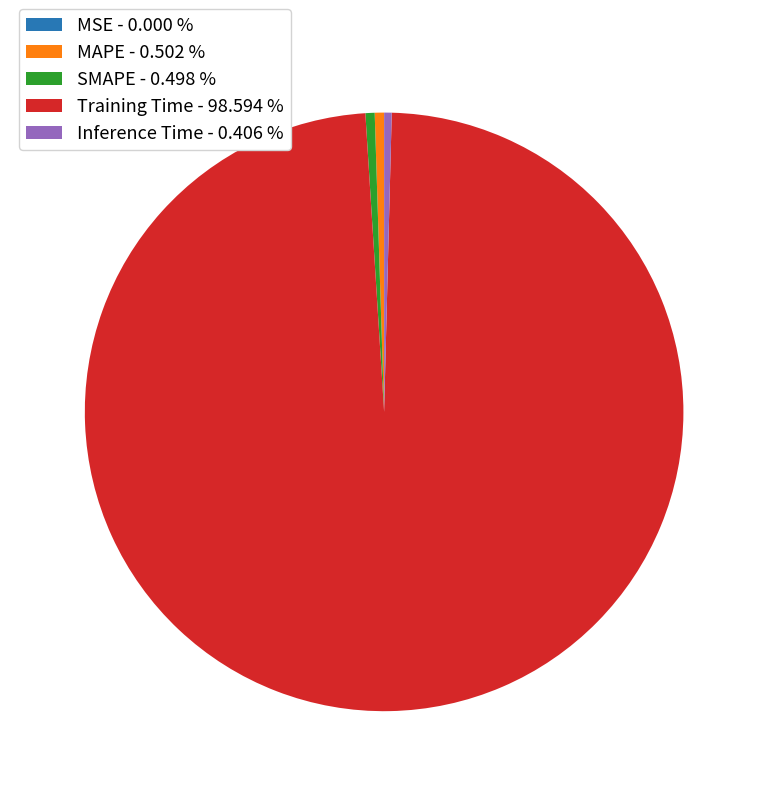

Between Training Time - 98.594 % and Inference Time - 0.406 %, which is larger?

Training Time - 98.594 %